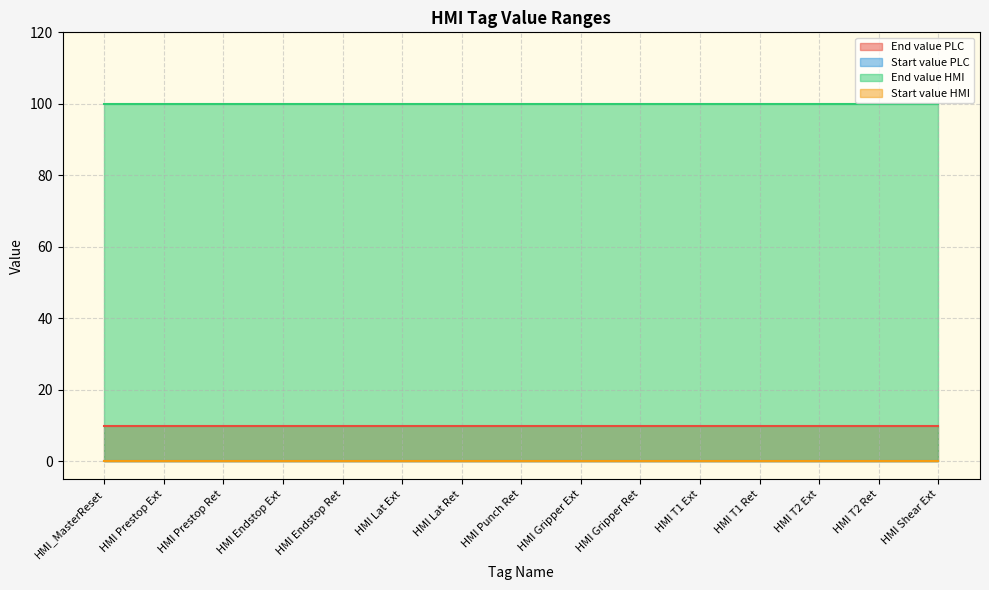

At which label is Start value HMI closest to 0?

HMI_MasterReset